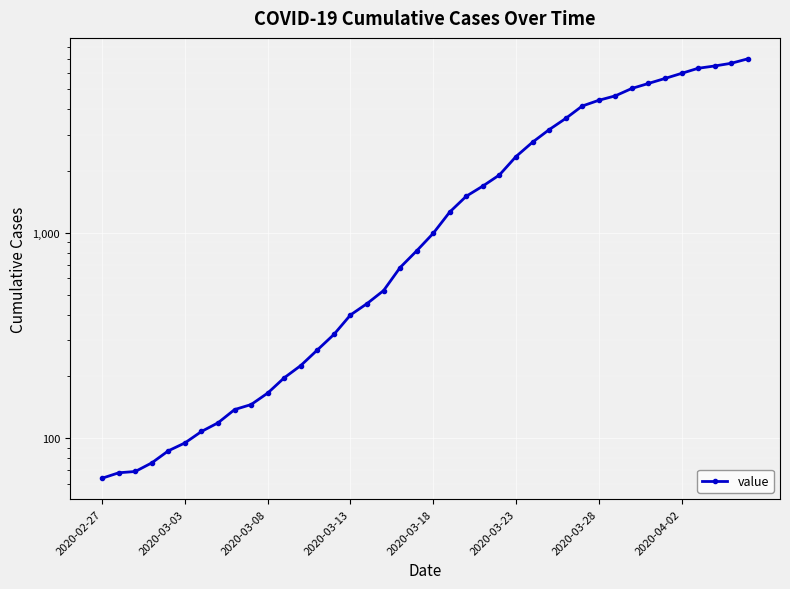

What is the value of the 34th point from the left?

5317